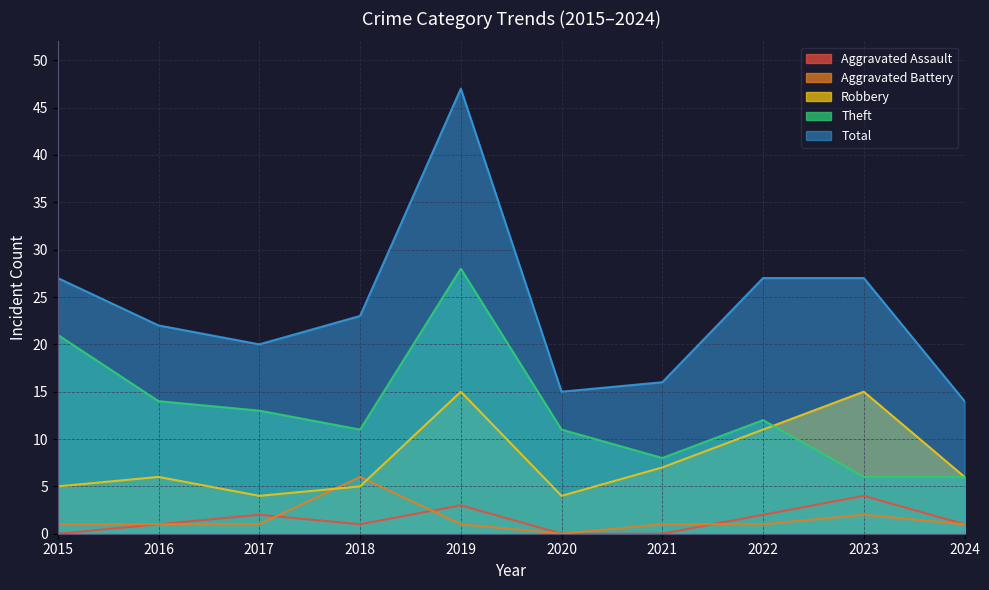

Reading left to right, what are all the values shown in this chart?

Aggravated Assault: 2015=0	2016=1	2017=2	2018=1	2019=3	2020=0	2021=0	2022=2	2023=4	2024=1
Aggravated Battery: 2015=1	2016=1	2017=1	2018=6	2019=1	2020=0	2021=1	2022=1	2023=2	2024=1
Robbery: 2015=5	2016=6	2017=4	2018=5	2019=15	2020=4	2021=7	2022=11	2023=15	2024=6
Theft: 2015=21	2016=14	2017=13	2018=11	2019=28	2020=11	2021=8	2022=12	2023=6	2024=6
Total: 2015=27	2016=22	2017=20	2018=23	2019=47	2020=15	2021=16	2022=27	2023=27	2024=14